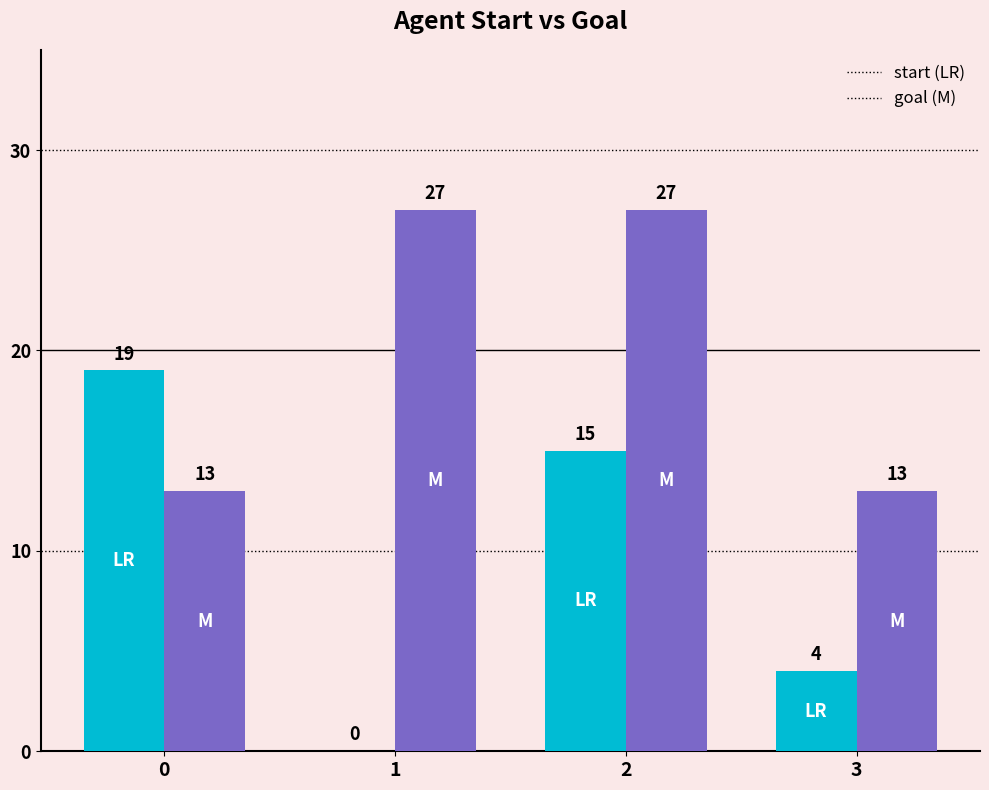

How many distinct data groups are displayed?

2